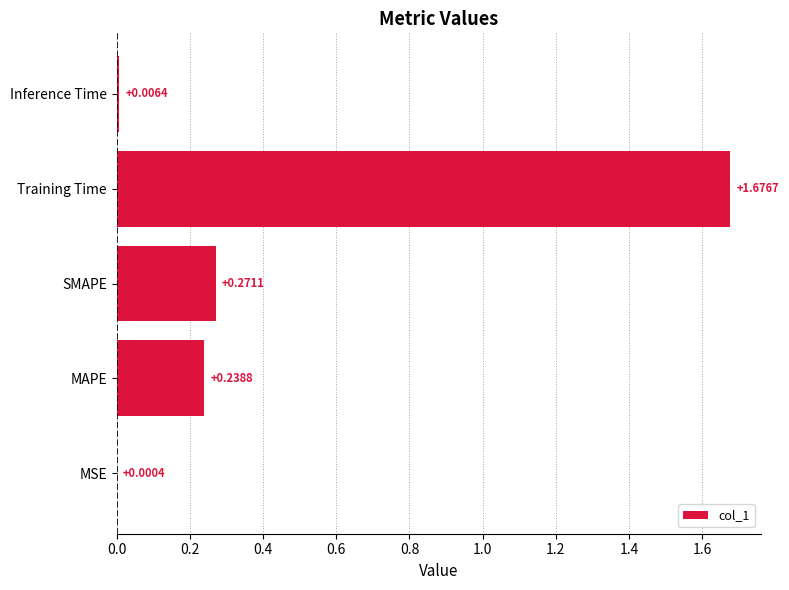

Which has a higher value, Inference Time or MSE?

Inference Time